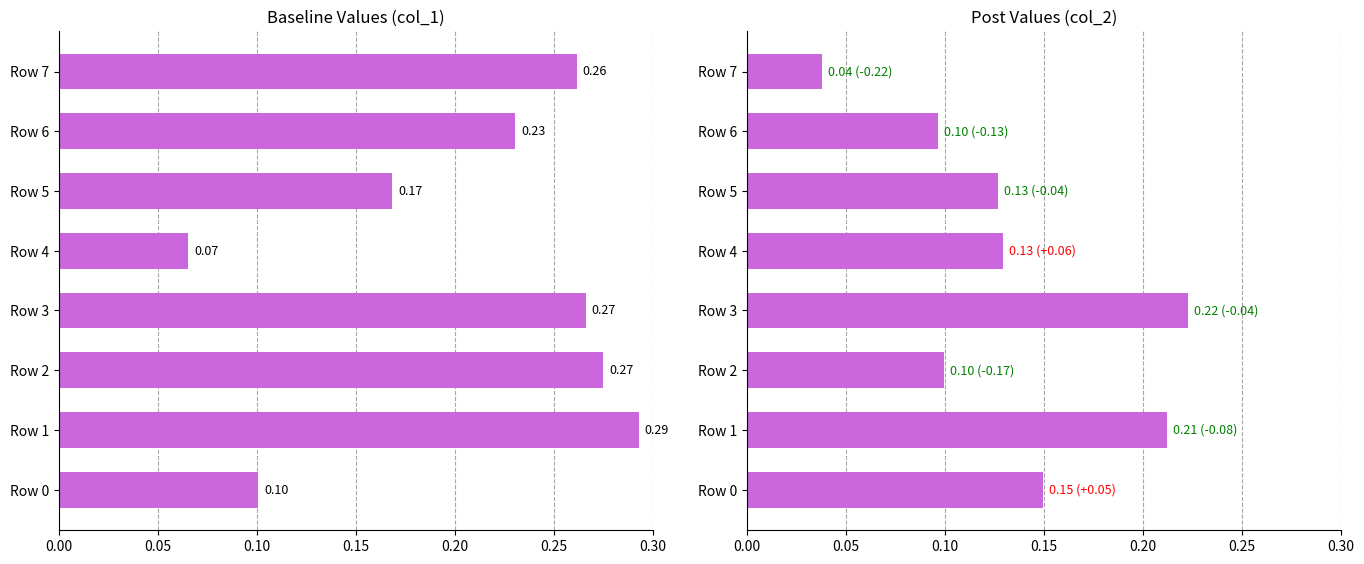

Which series has the largest total across all categories?

col_1